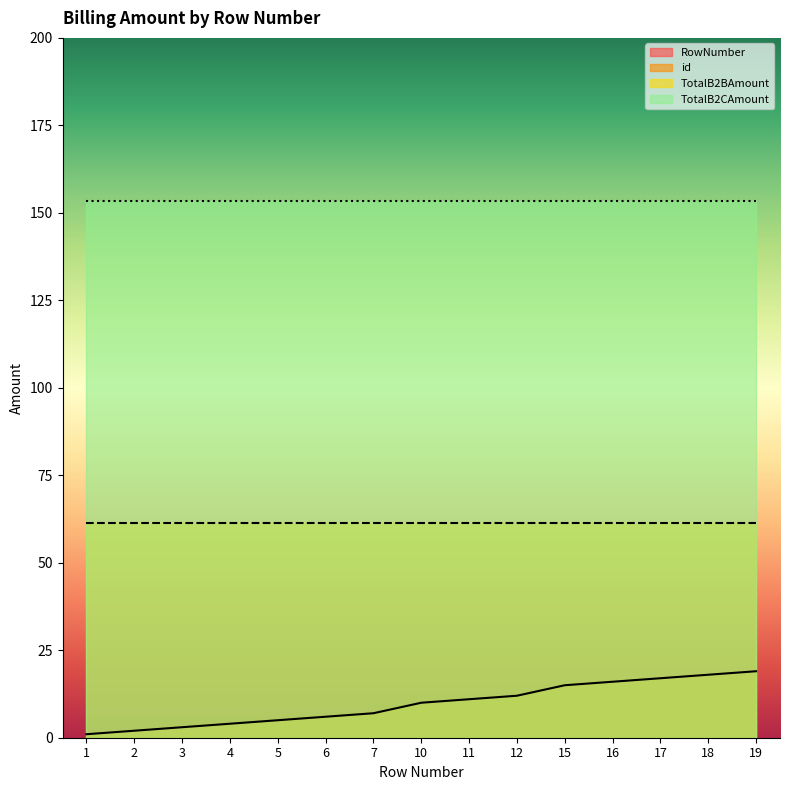

True or false: TotalB2BAmount has a value of 61.4 at 4.

True